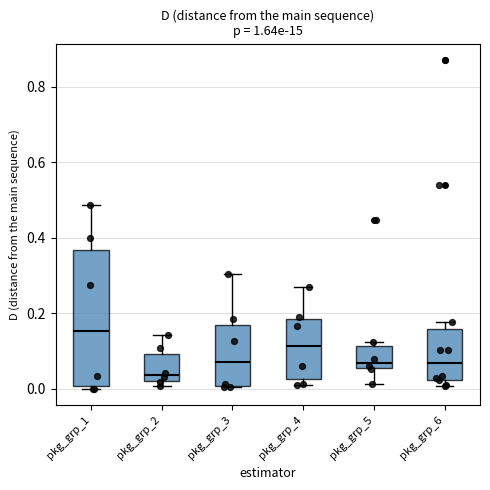

Where is the upper edge of the box for pkg_grp_5 on the y-axis? The values are not printed on the chart, so give them approximately, as read against the axis.

0.12